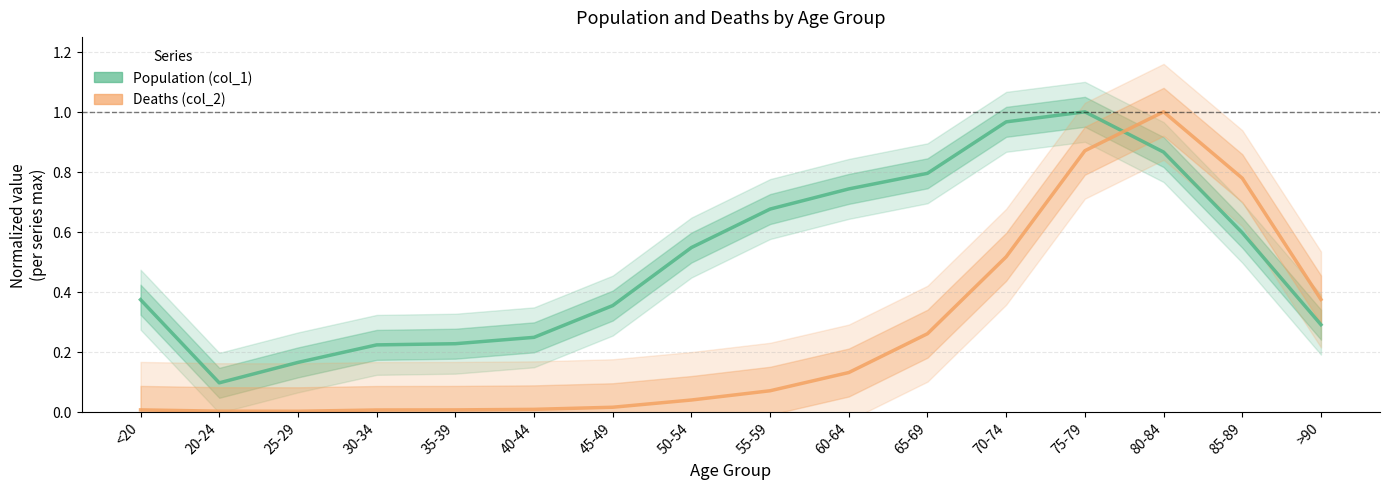

Where do Deaths (col_2) and Population (col_1) first cross each other?

75-79 and 80-84